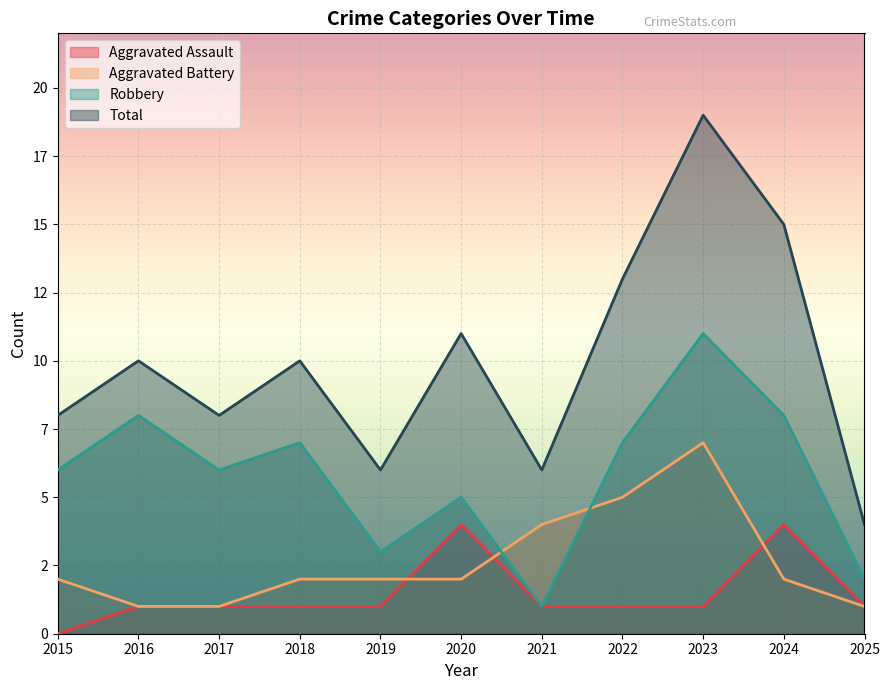

Does the chart display data point markers on the line(s)?

No